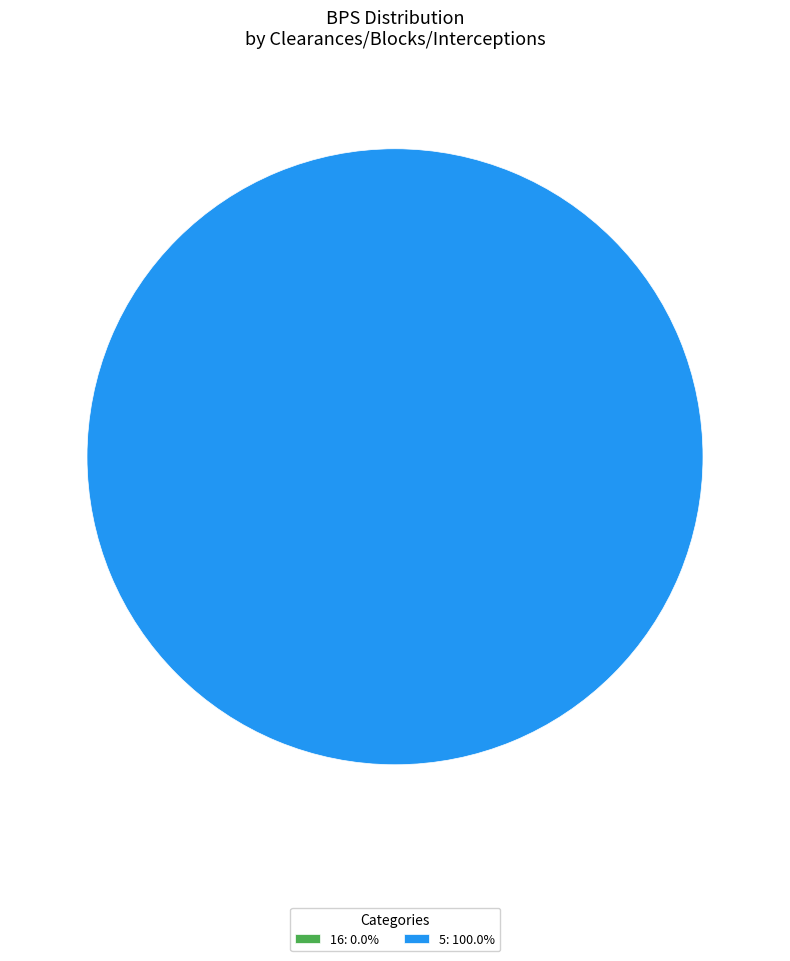

How many segments does this pie chart have?

2